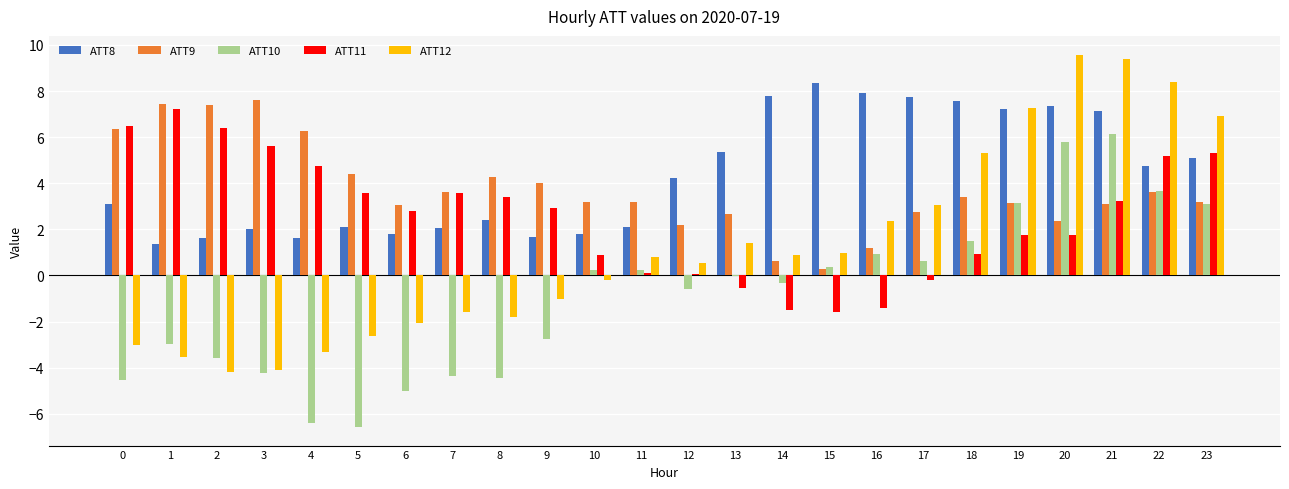

How many positive values does the ATT12 series have?

13